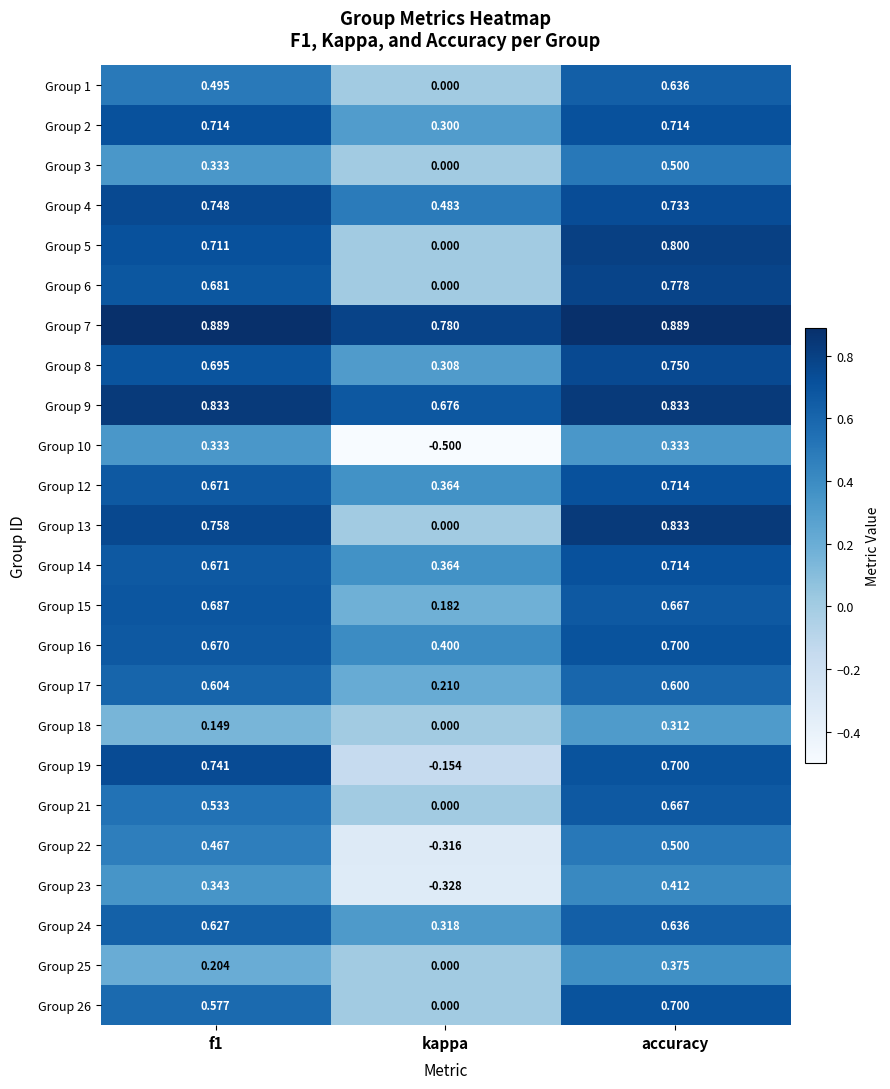

Which category has the lowest value in the Group 21 series?

kappa